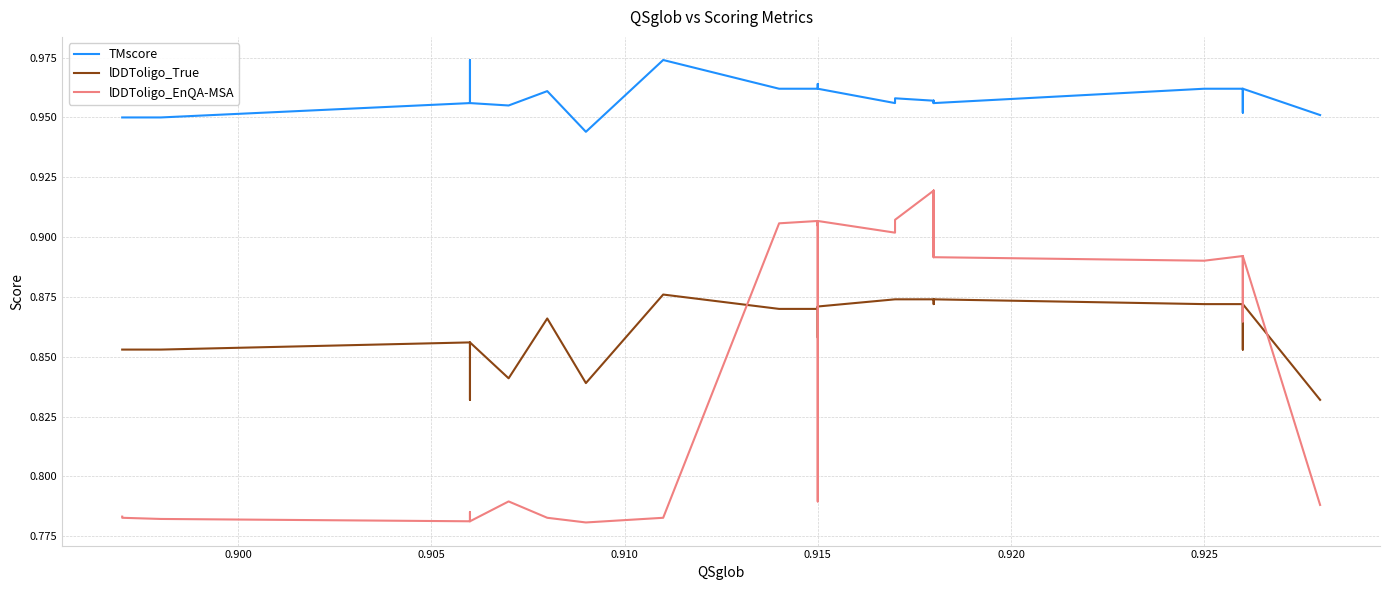

What is the maximum value for lDDToligo_True?

0.9